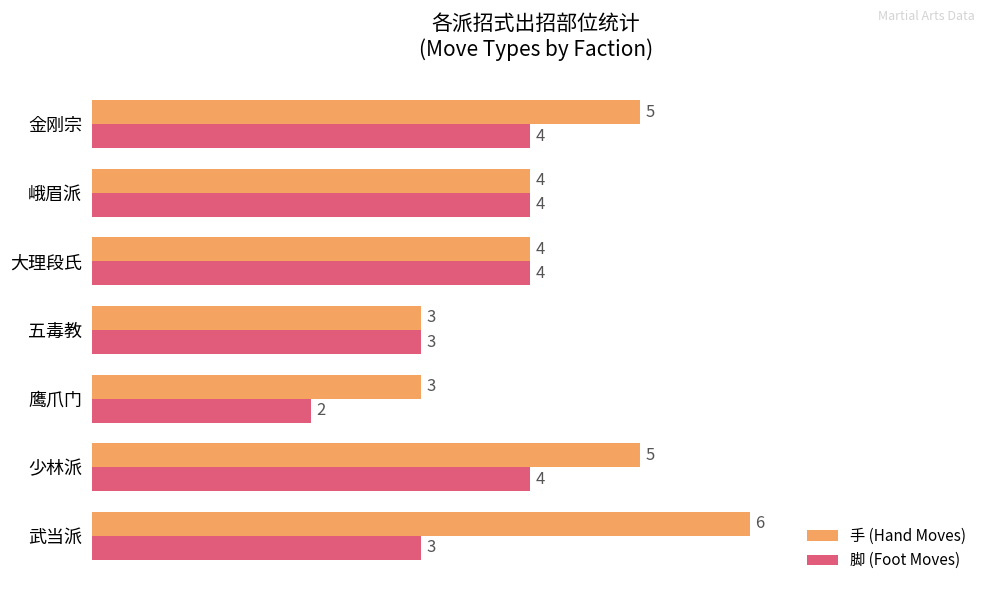

Is the value of 脚 (Foot Moves) at 鹰爪门 greater than the value of 手 (Hand Moves) at 鹰爪门?

No